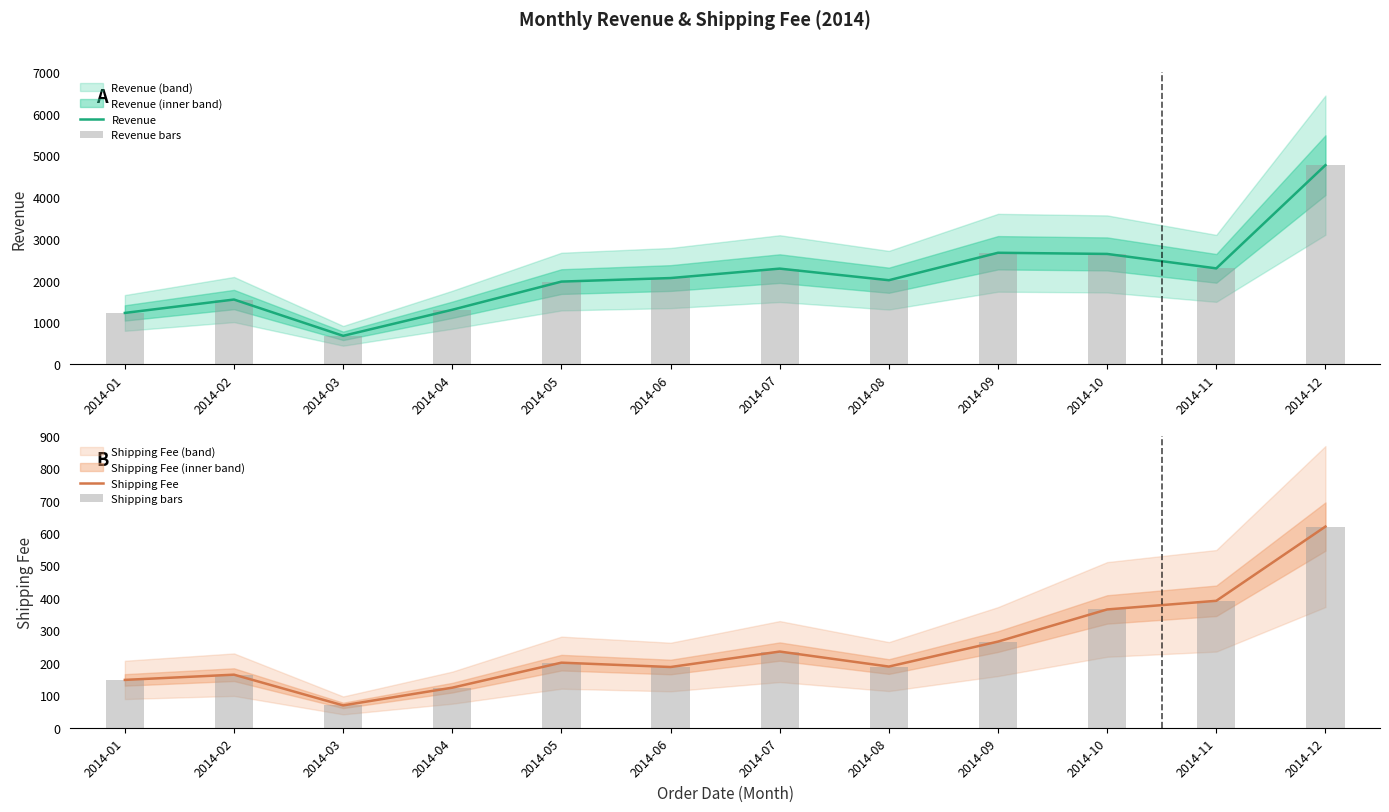

Is it true that Shipping Fee equals 163.6 at 2014-02?

True